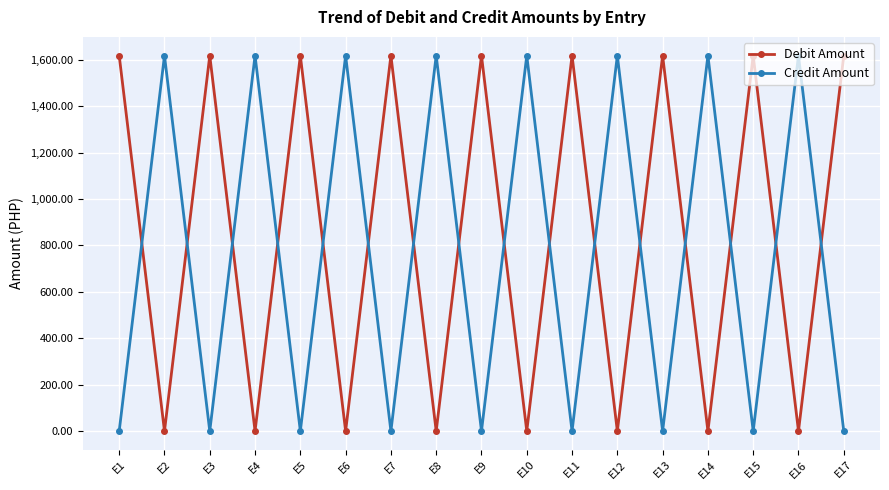

What is the greatest value displayed?

1617.8